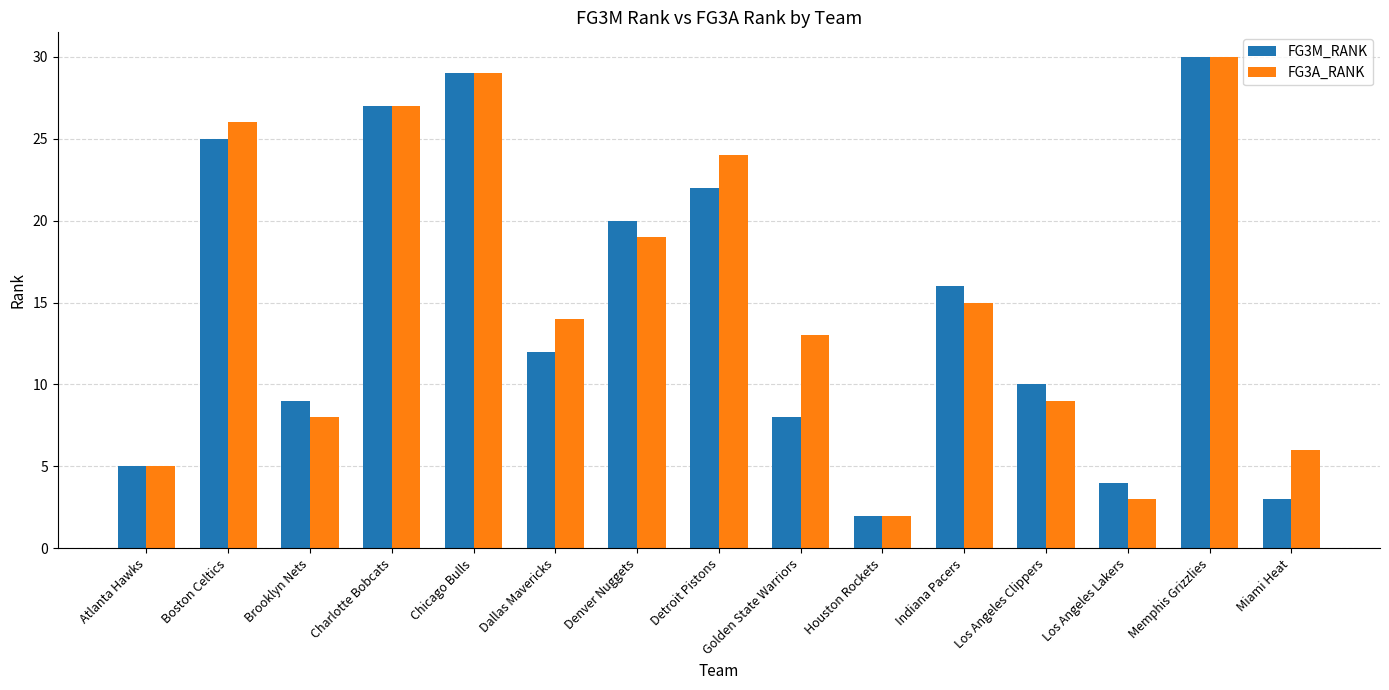

What is the minimum value shown in the chart?

2